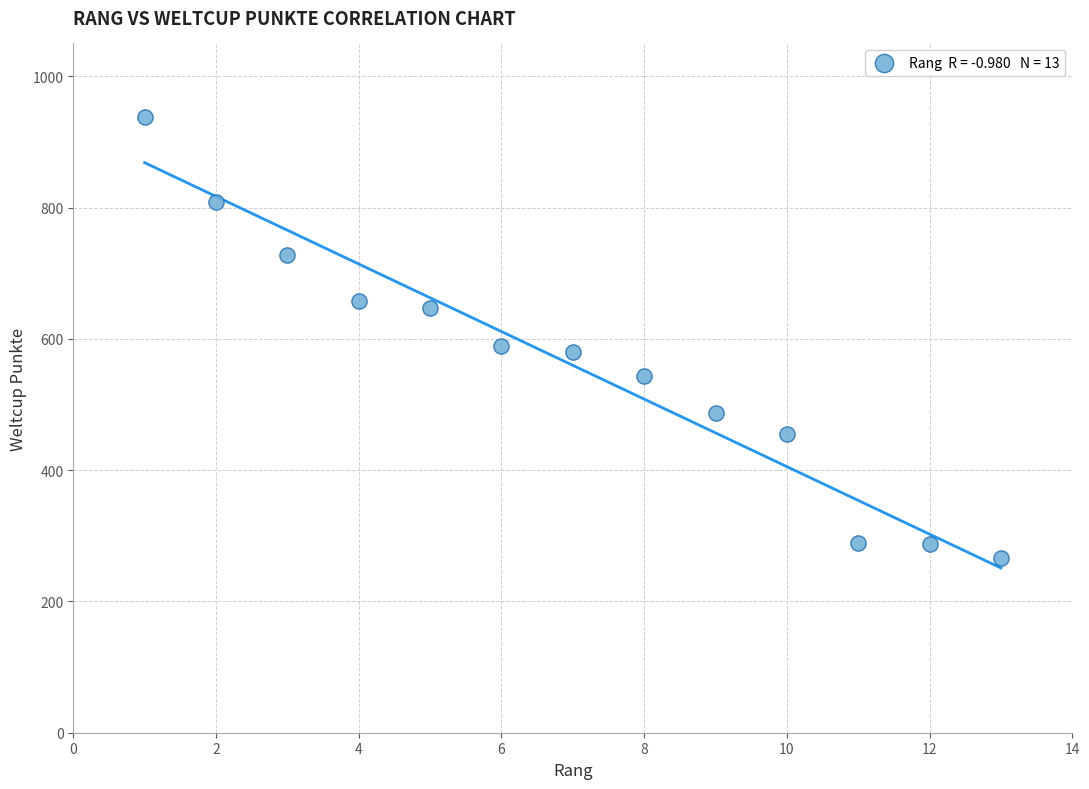

What is the range of X values (max minus min)?

12